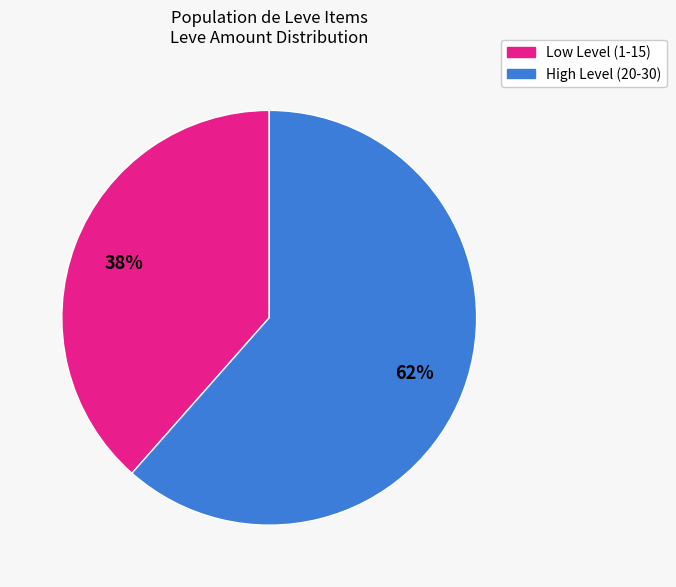

To the nearest percent, what is the average slice percentage?

50%